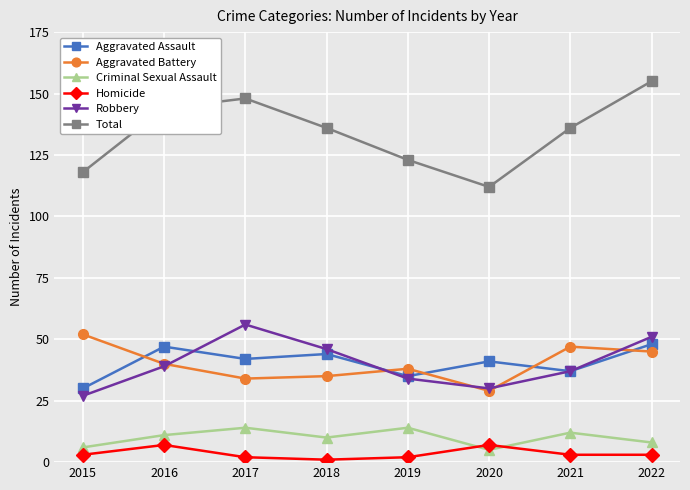

What is the difference between the maximum and minimum values in the Homicide series?

6